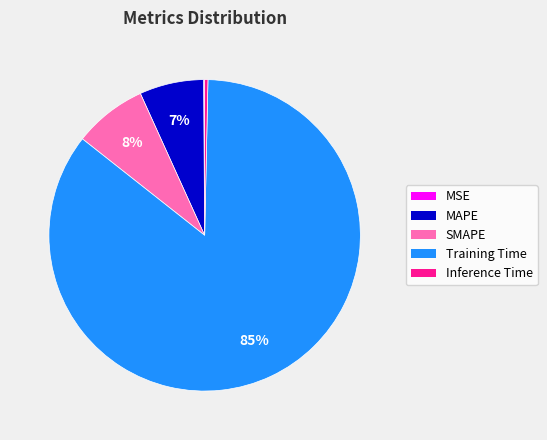

The Training Time slice represents 85% of the pie. True or false?

True